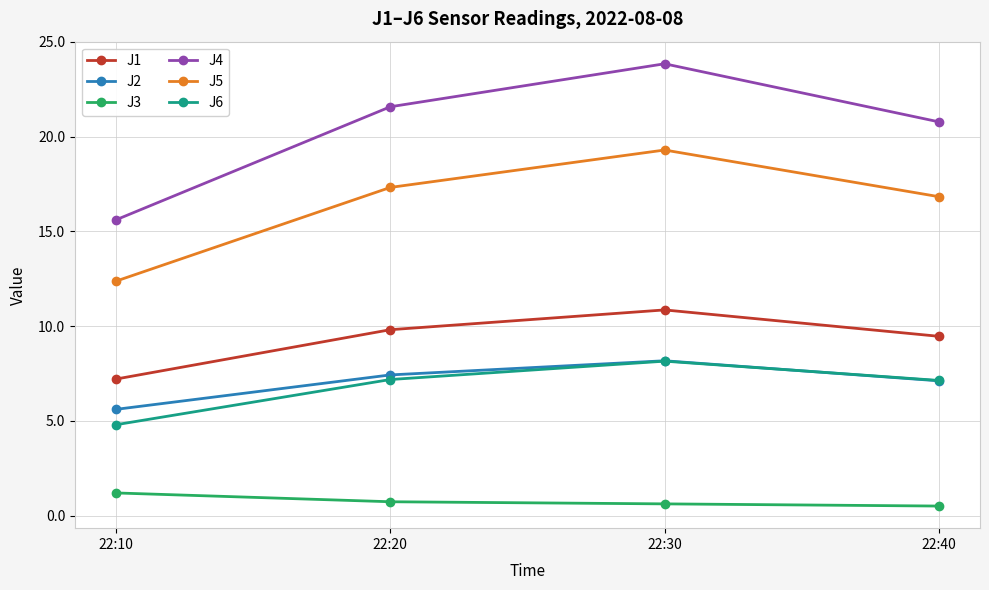

What is the maximum value shown in the chart?

23.8